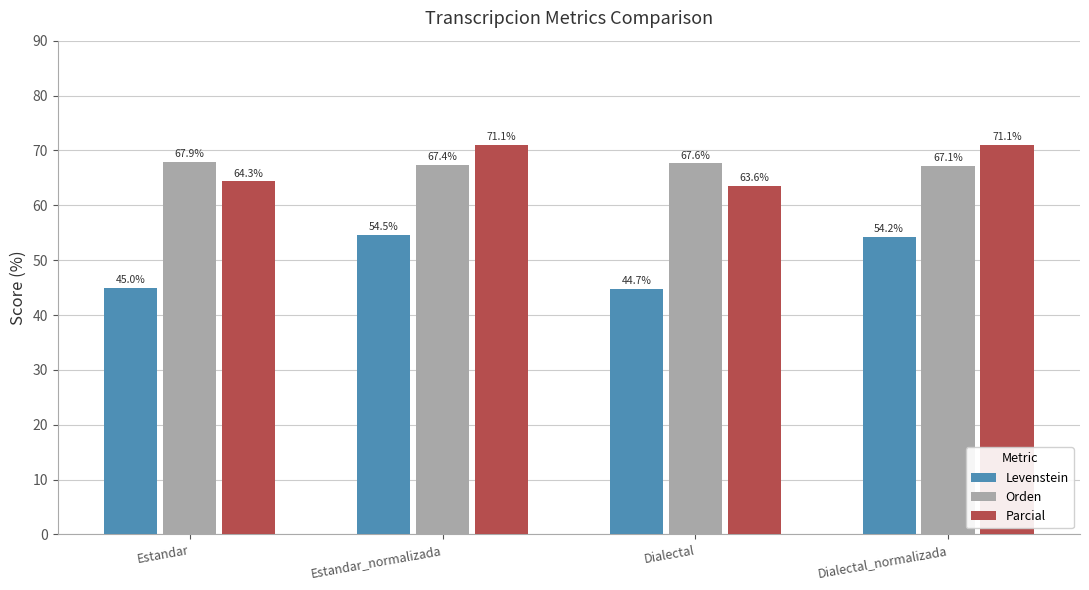

The value of Levenstein at Dialectal_normalizada is 54.2. True or false?

True